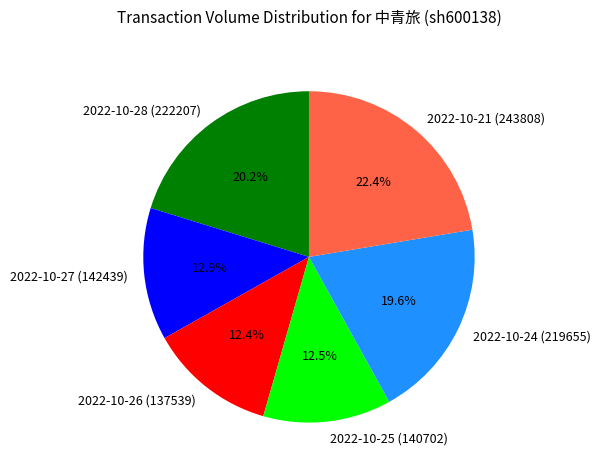

Does 2022-10-21 (243808) represent more than half of the total?

No